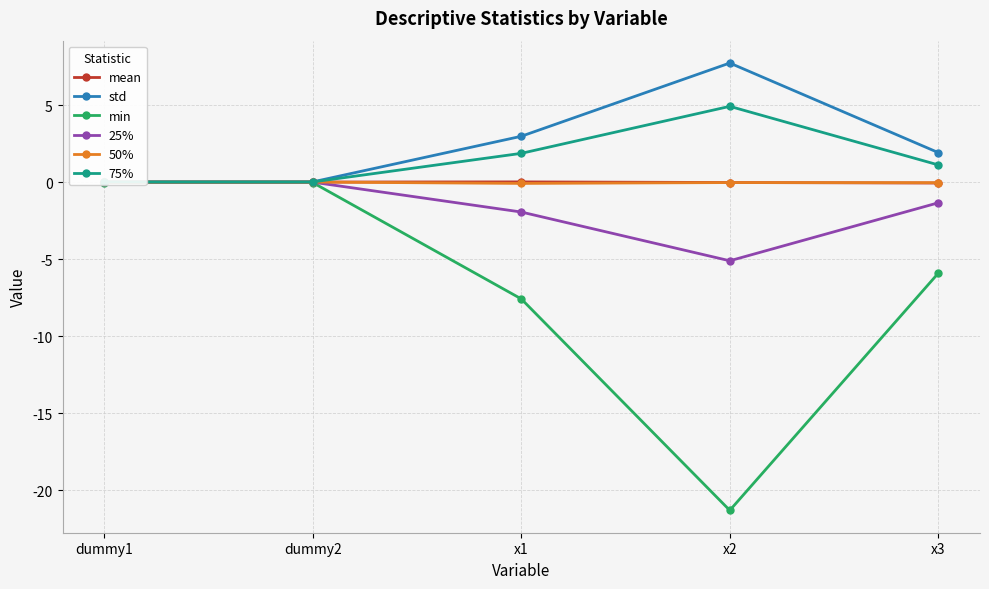

The value of mean at x1 is 0.0. True or false?

False